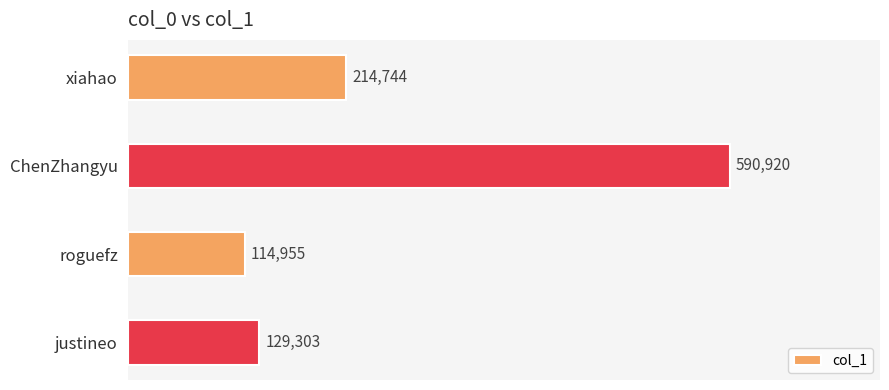

Which label corresponds to the smallest value in the chart?

roguefz